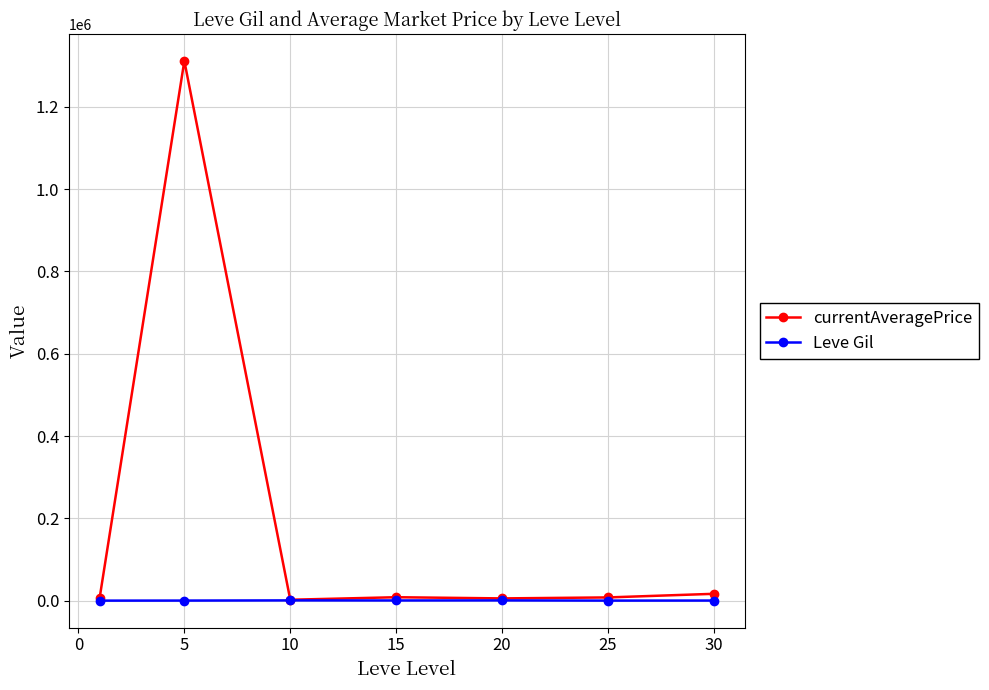

Rank the series by their average value, from lowest to highest.

Leve Gil, currentAveragePrice